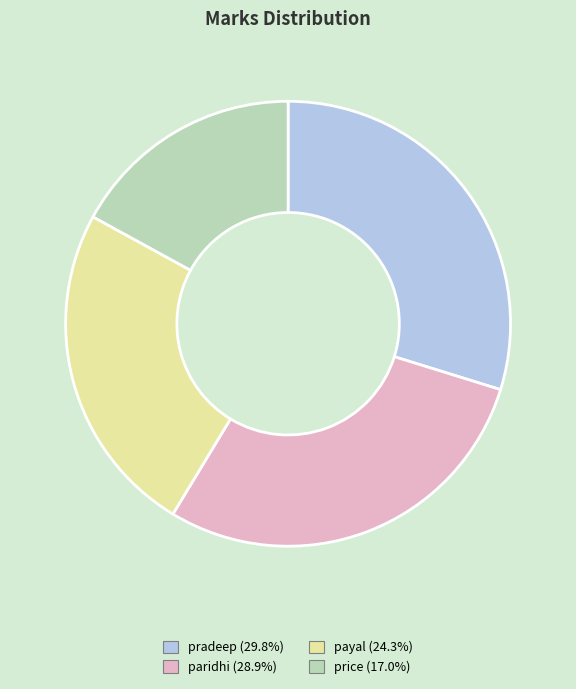

Rank the categories by value from lowest to highest.

price, payal, paridhi, pradeep